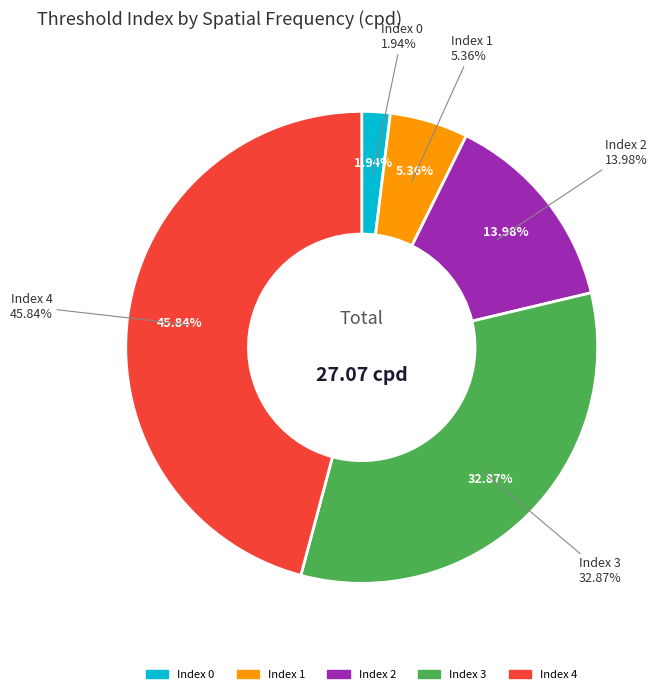

What is the change in value from 0 to 2?

+3.3